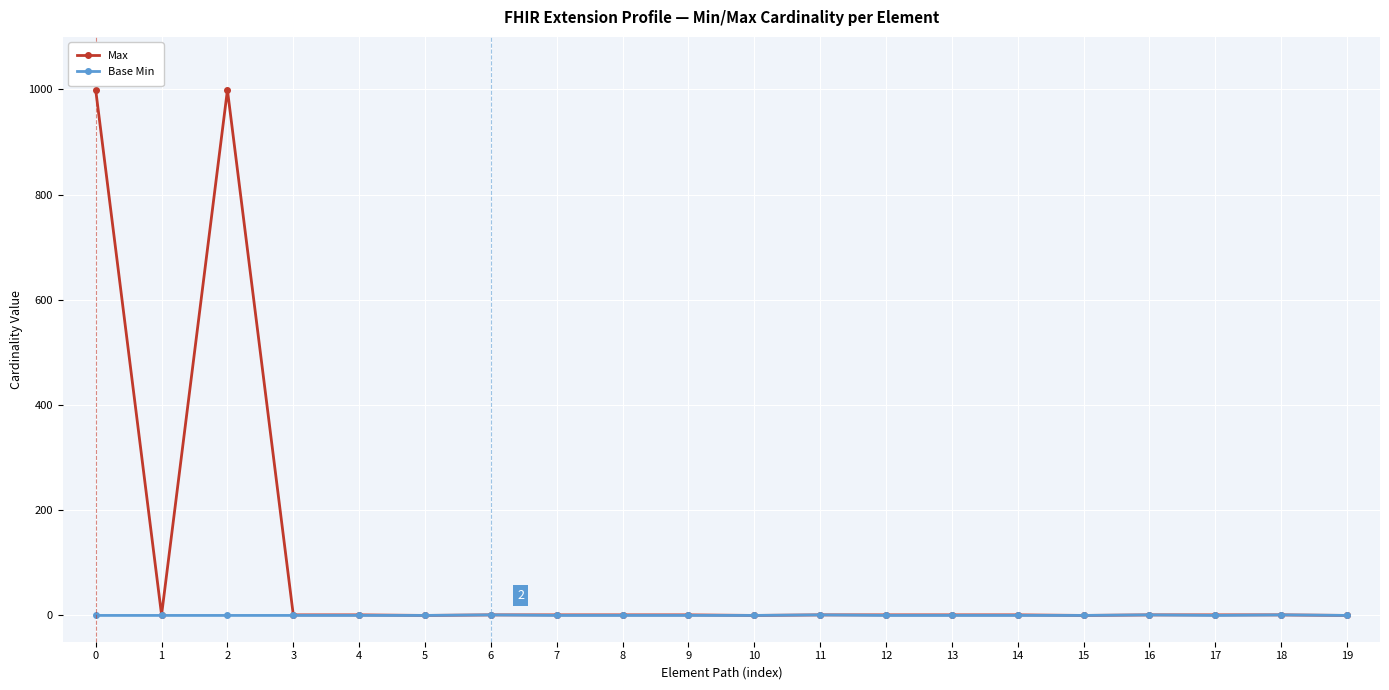

The Max series shows 999 at 0. True or false?

True